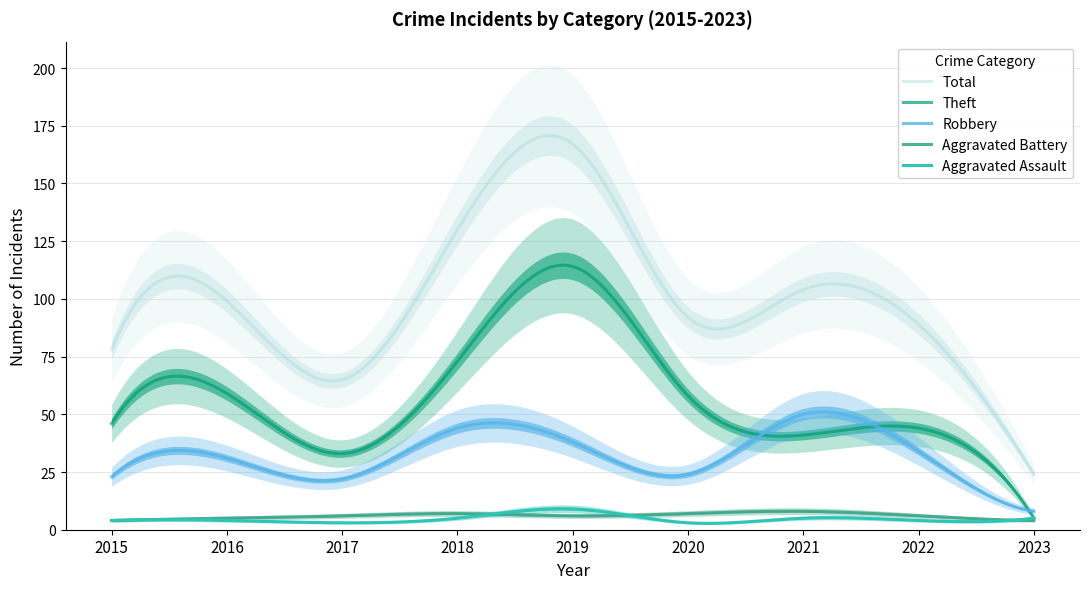

True or false: Total and Aggravated Assault intersect in this chart.

False